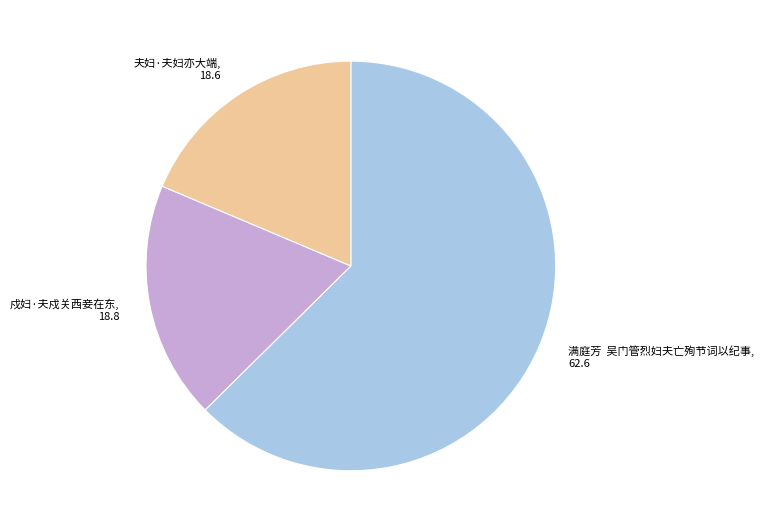

Combined, do 夫妇·夫妇亦大端 and 满庭芳 吴门管烈妇夫亡殉节词以纪事 account for over 50%?

Yes